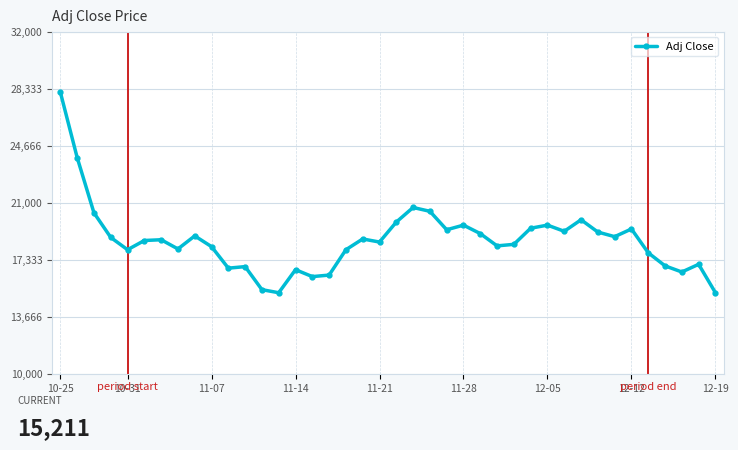

What is the value of the 35th point from the left?

19310